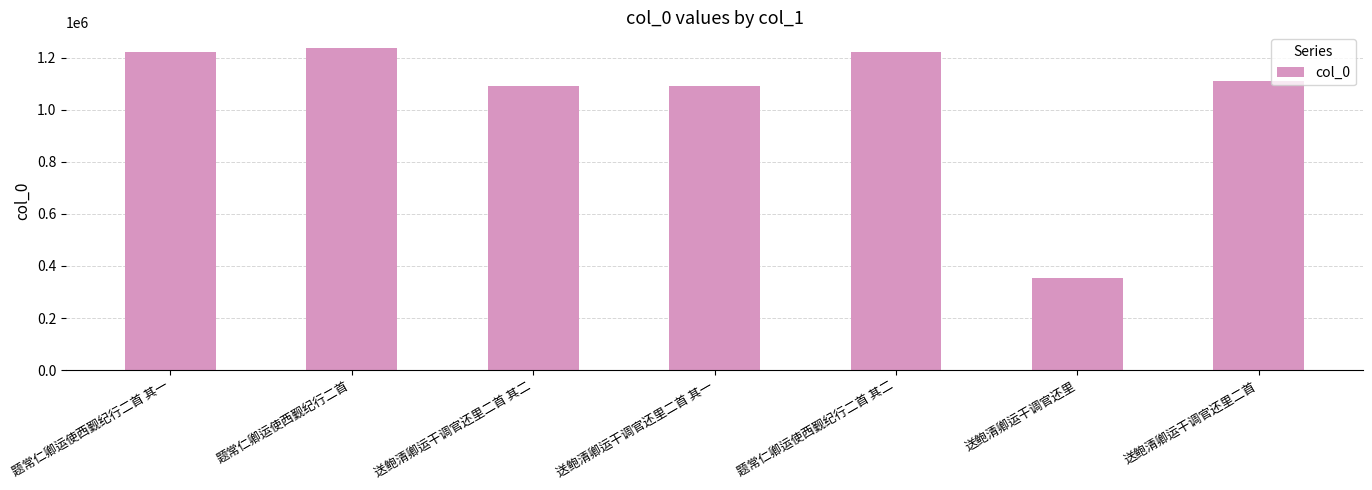

What position from the left is 送鲍清卿运干调官还里二首 其一?

4